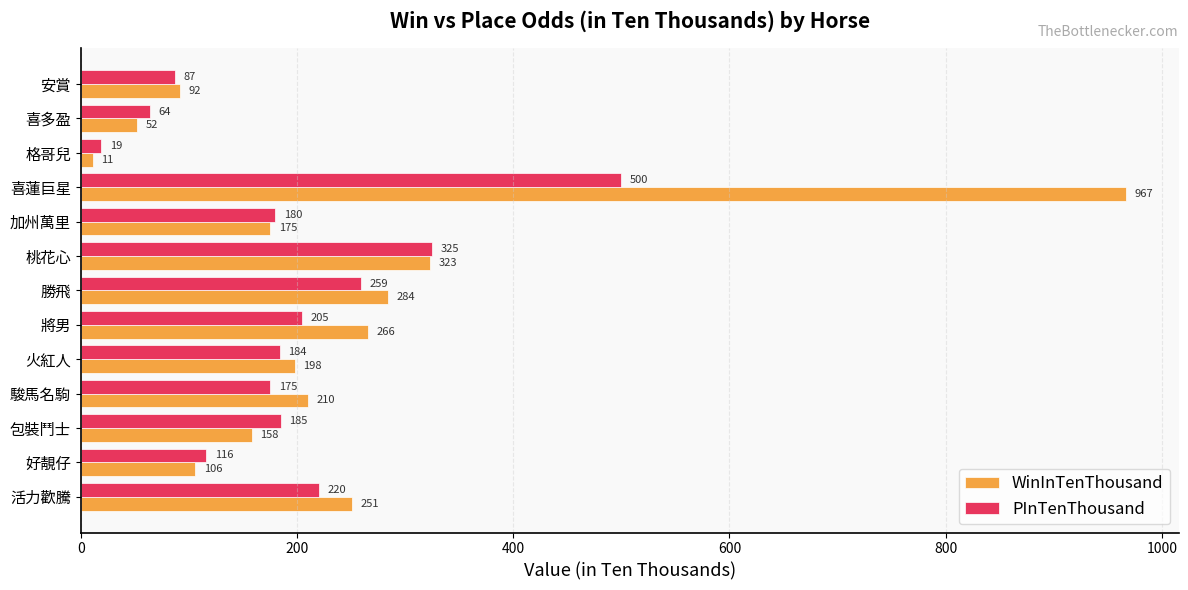

At which label is WinInTenThousand closest to 489?

桃花心